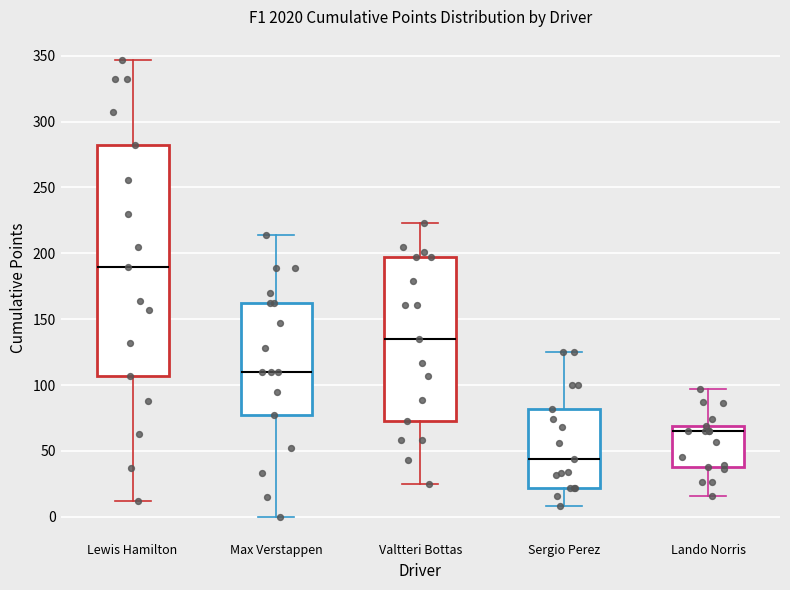

Which box has the highest median line?

Lewis Hamilton